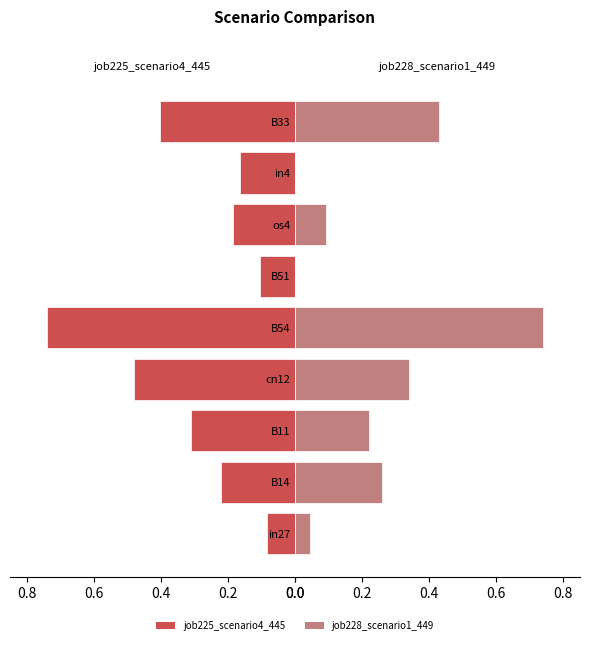

What is the difference between the maximum and minimum values in the job225_scenario4_445 series?

0.7